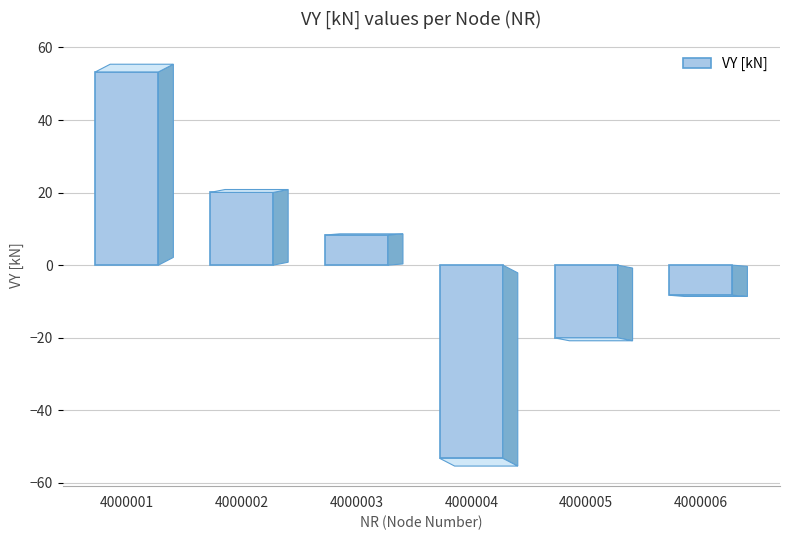

What is the smallest value displayed?

-53.2